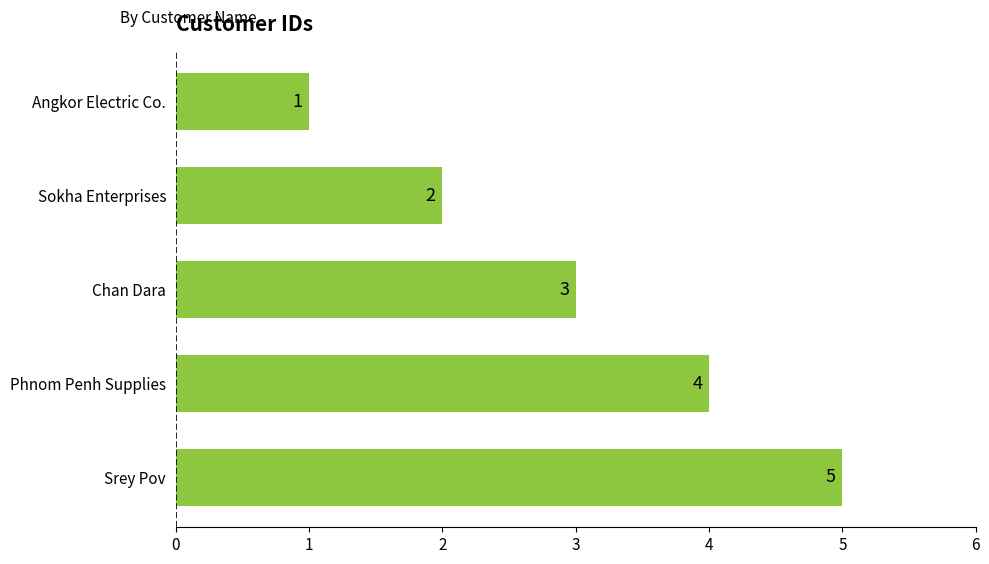

Read the value at Srey Pov.

5